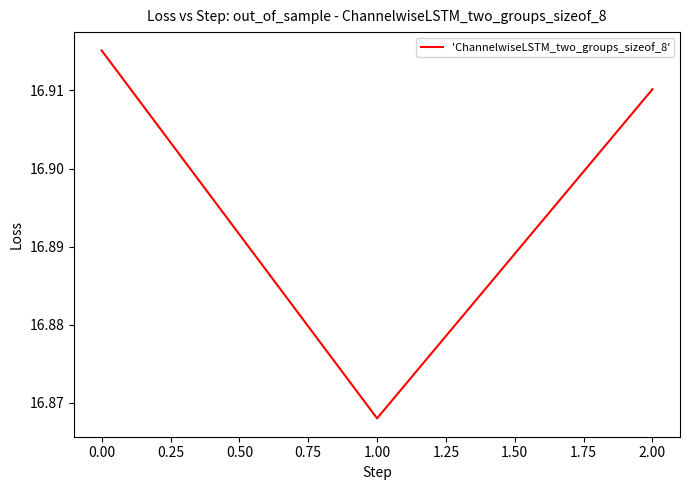

Approximately how many times larger is the value at 1.00 compared to 0.00?

1.0